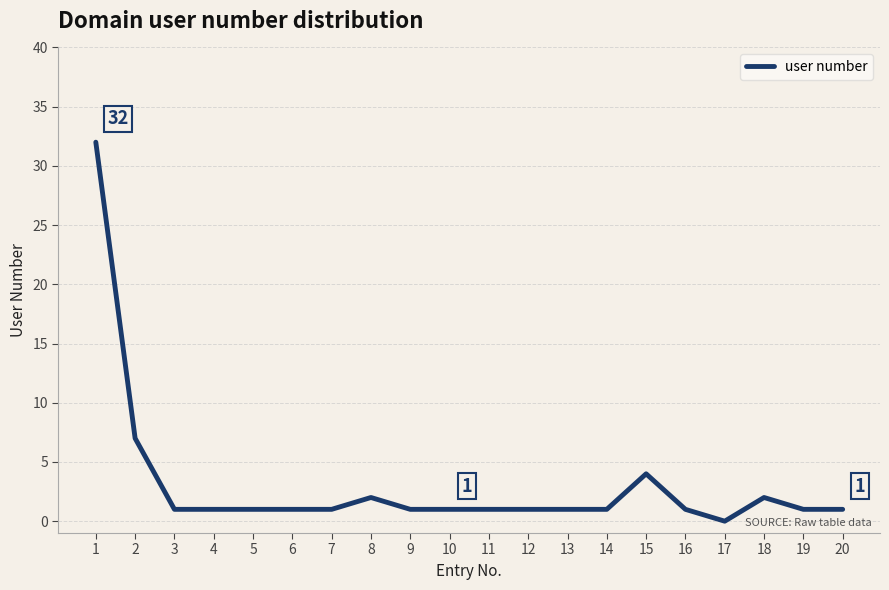

True or false: the data shows 1 at 12.

True